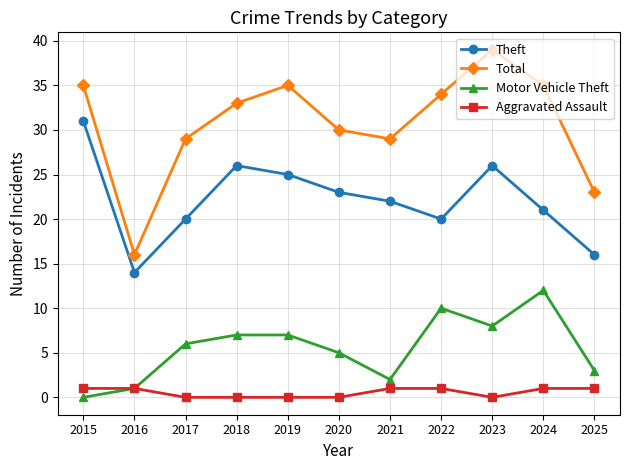

How many categories are shown in the chart?

11